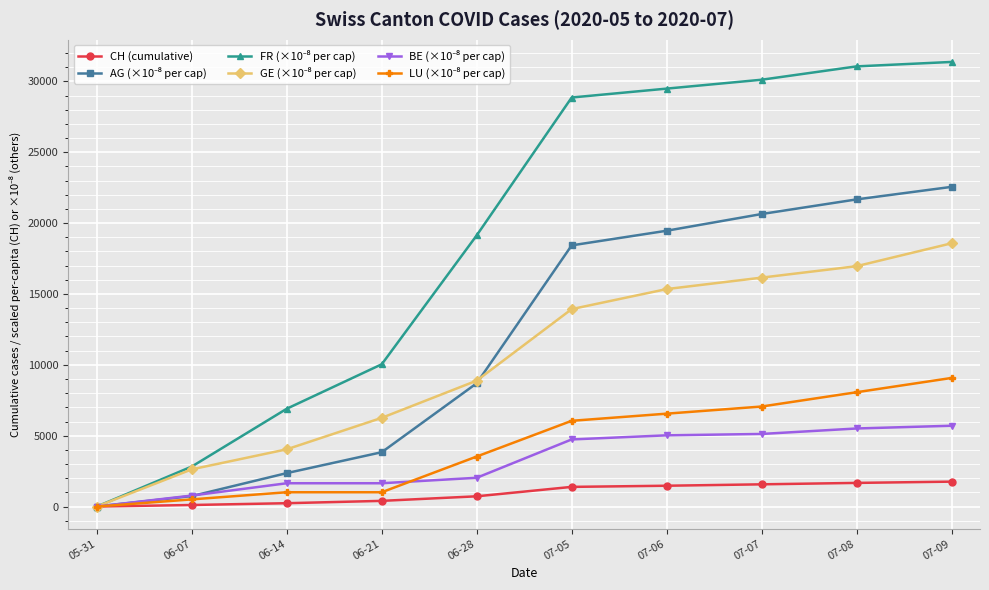

At which category is the sum across all series the highest?

07-09